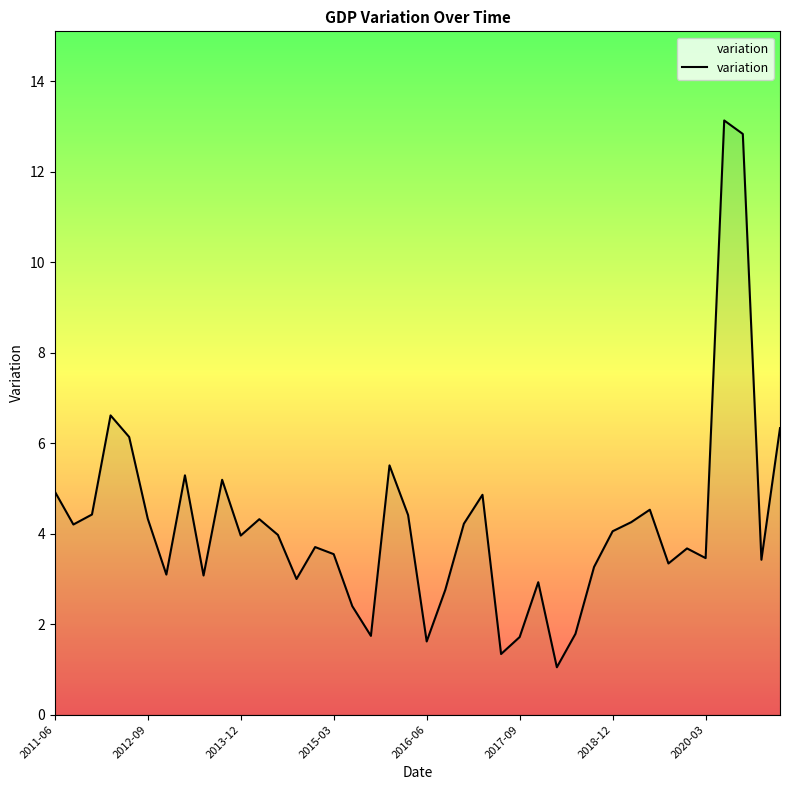

What is the minimum value shown in the chart?

1.0